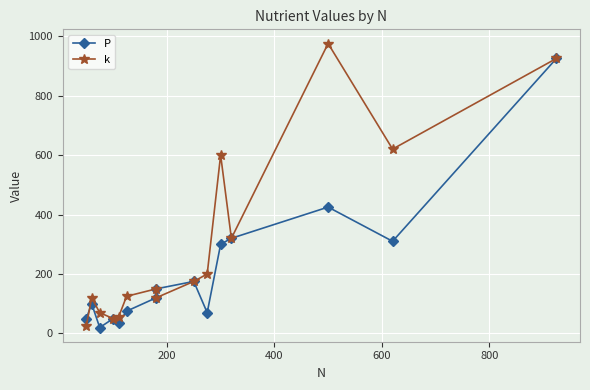

How many distinct data groups are displayed?

2